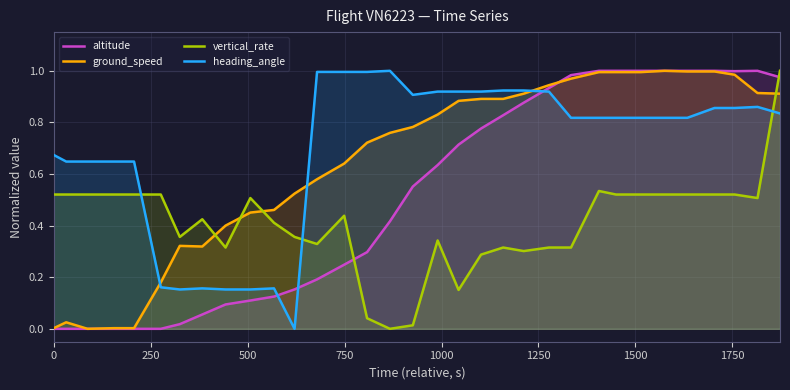

True or false: ground_speed and heading_angle intersect in this chart.

True